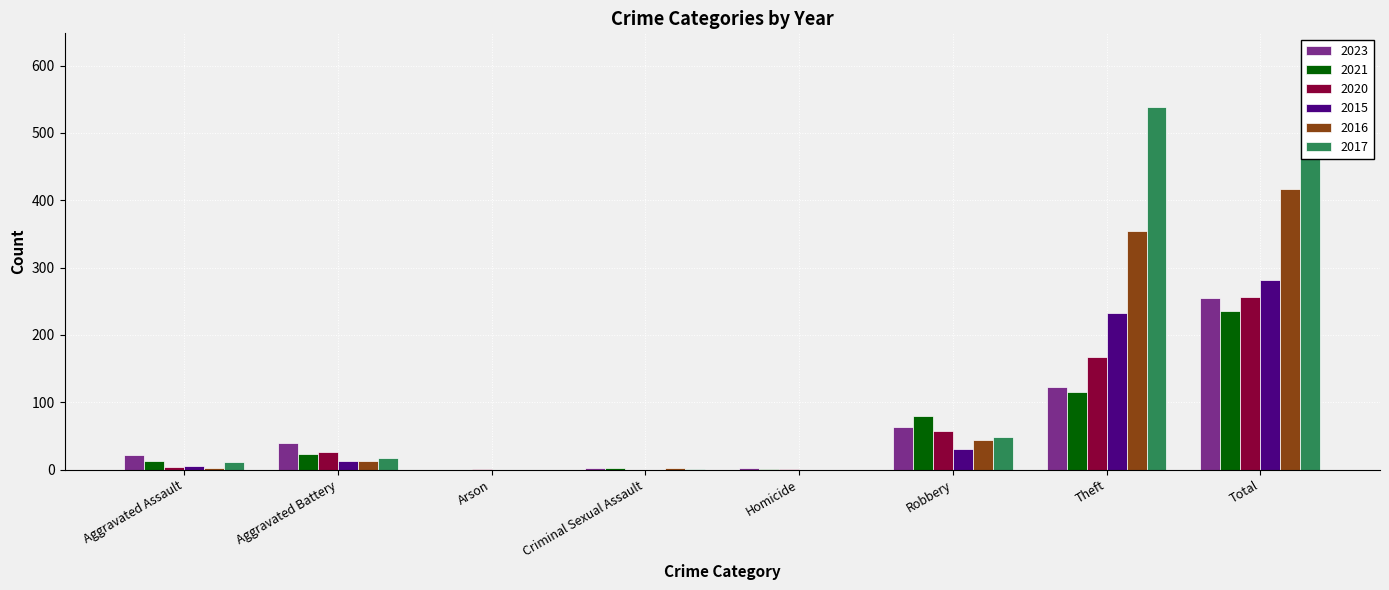

Between Theft and Total, which is larger?

Total